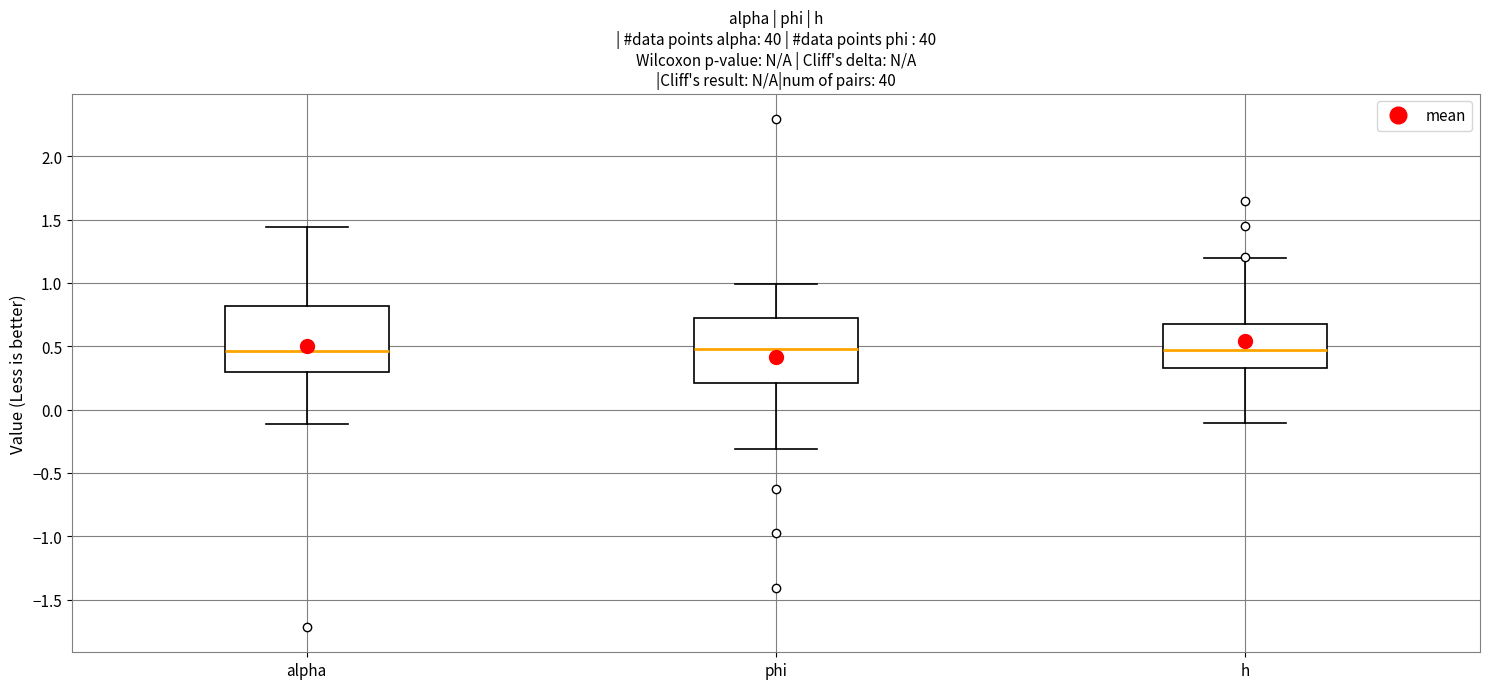

Reading left to right, read every box against the y-axis: the position of its median line, the range the box covers, and the ends of its whiskers. The values are not printed on the chart, so give them approximately, as read against the axis.

alpha: median 0.45, box 0.30 to 0.80, whiskers -0.10 to 1.45
phi: median 0.50, box 0.20 to 0.70, whiskers -0.30 to 1.00
h: median 0.45, box 0.35 to 0.70, whiskers -0.10 to 1.20